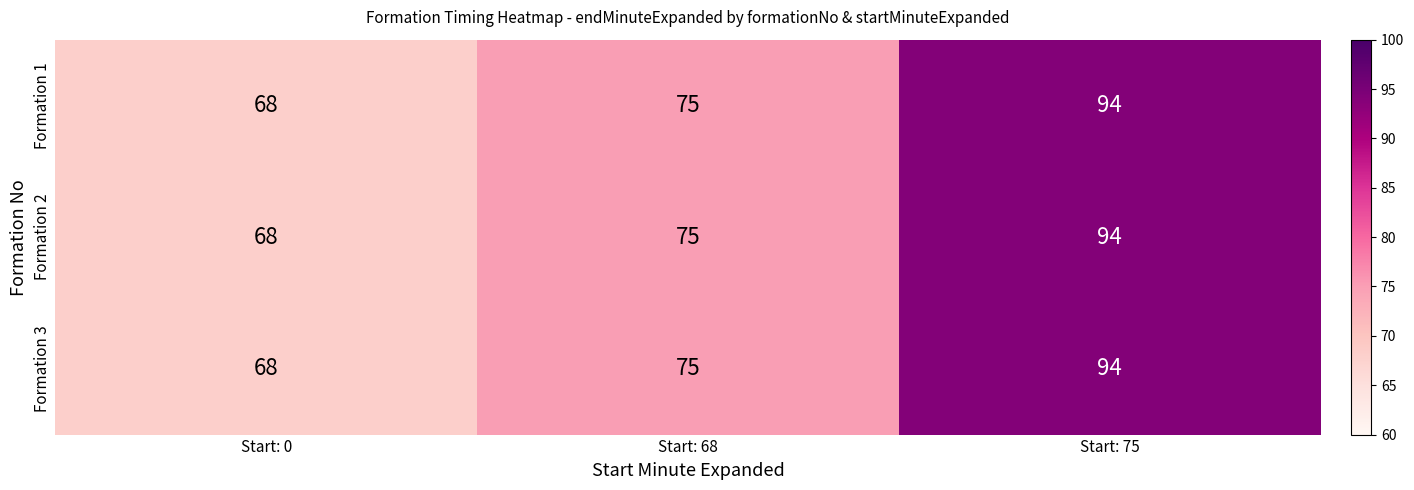

Rank the categories by Formation 1 value from lowest to highest.

Start: 0, Start: 68, Start: 75